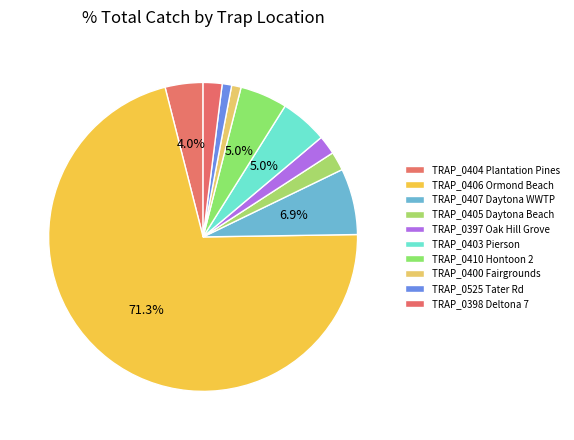

Combined, do TRAP_0406 Ormond Beach and TRAP_0403 Pierson account for over 50%?

Yes